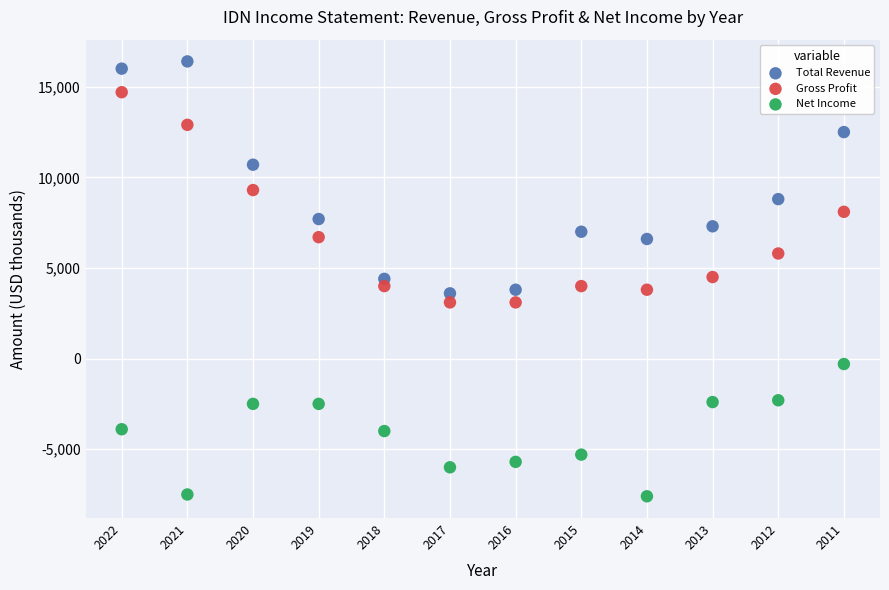

Which series contains the lowest Y value?

Net Income